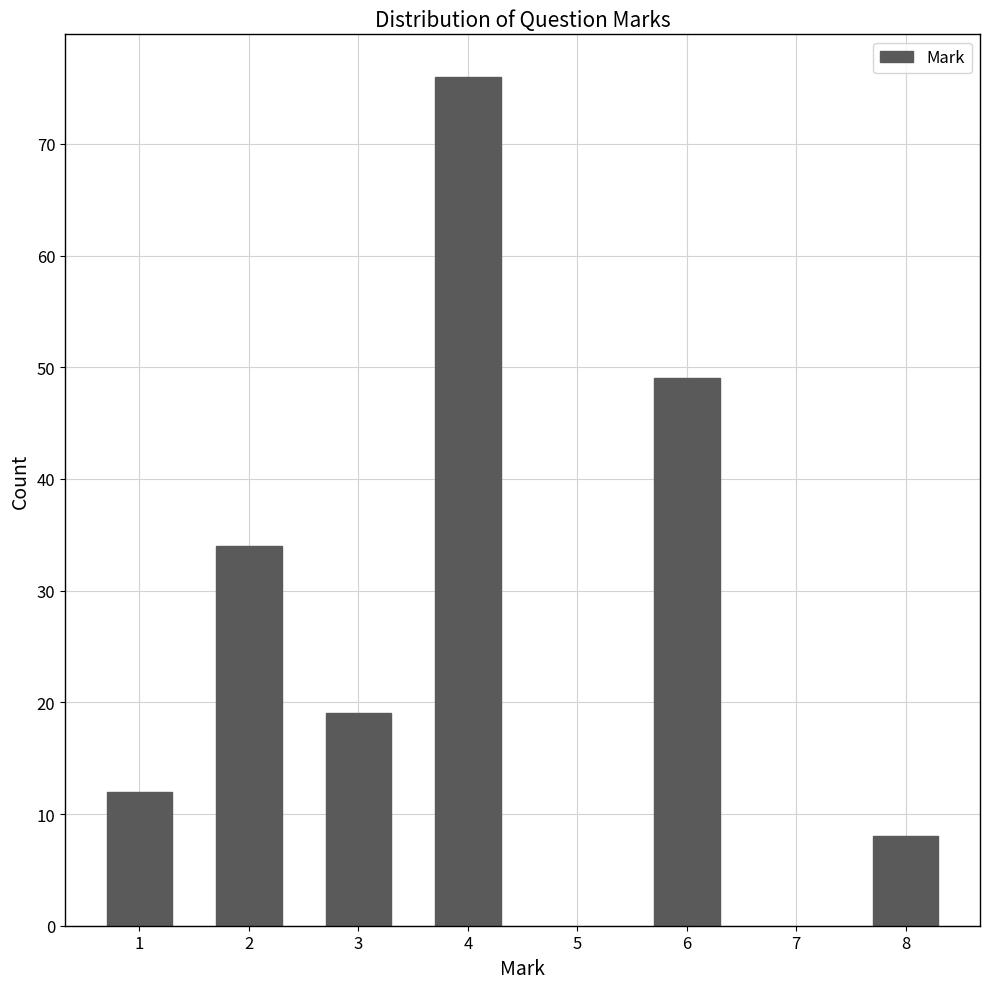

Reading right to left, extract all data points from this chart.

8	49	76	19	34	12